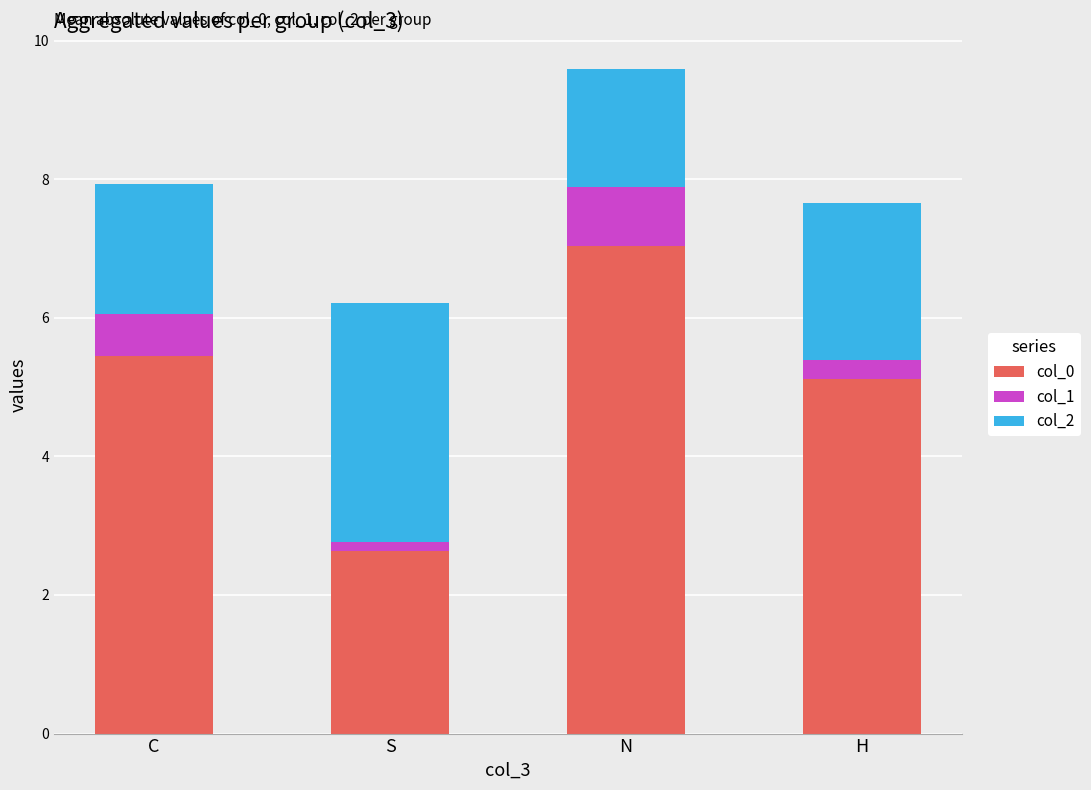

What is the sum of all col_0 values?

20.2